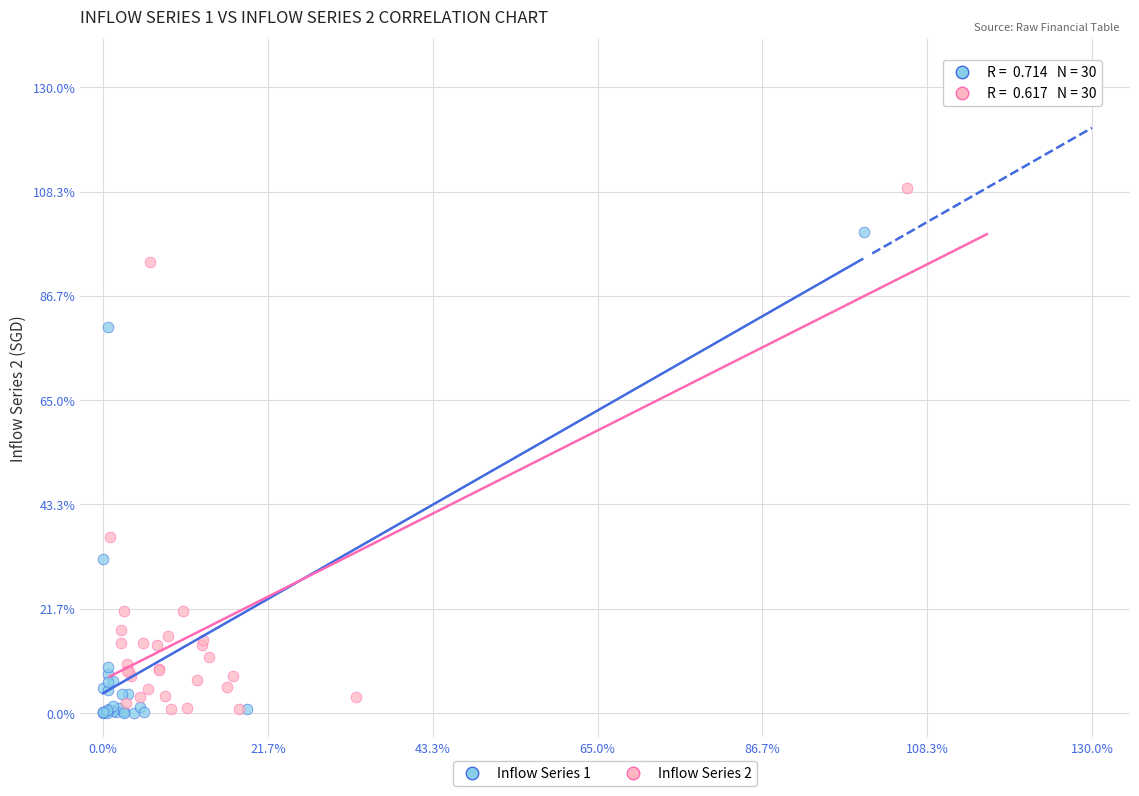

Which series contains the highest Y value?

Inflow Series 2